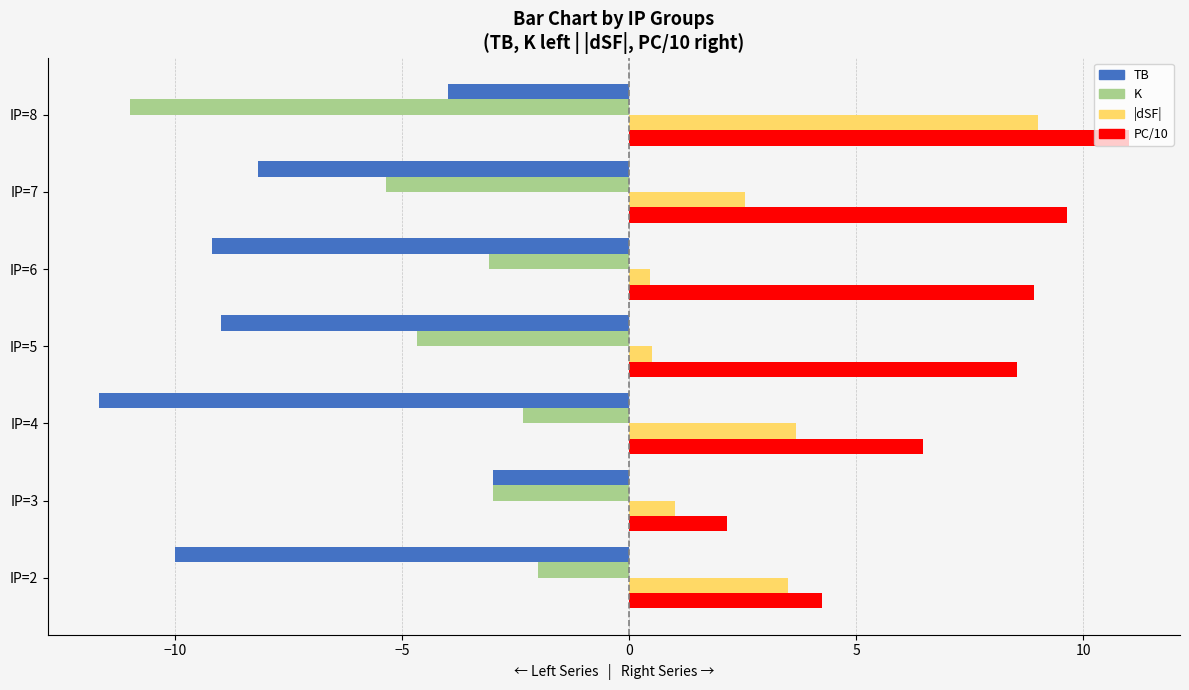

At which category does the chart reach its peak across all series?

IP=8